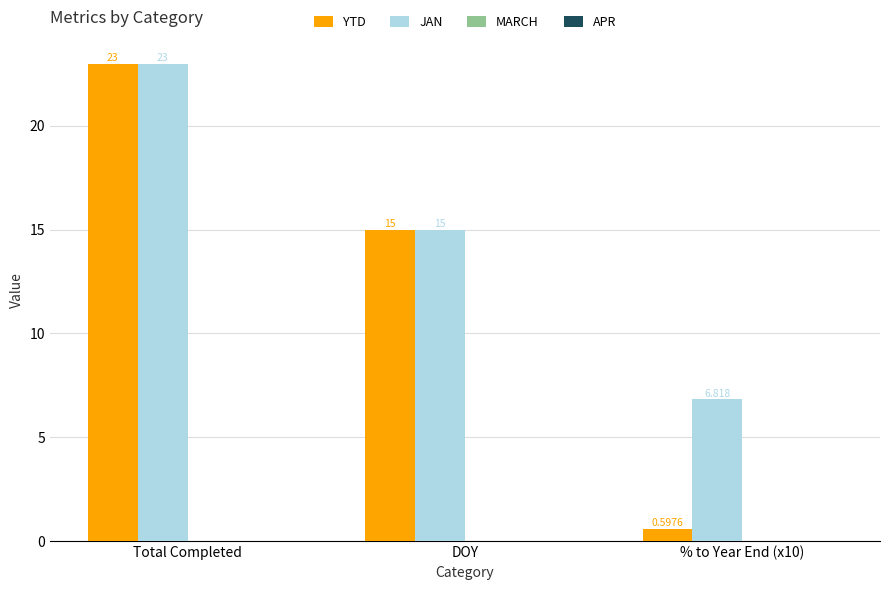

At which category is the sum across all series the highest?

Total Completed